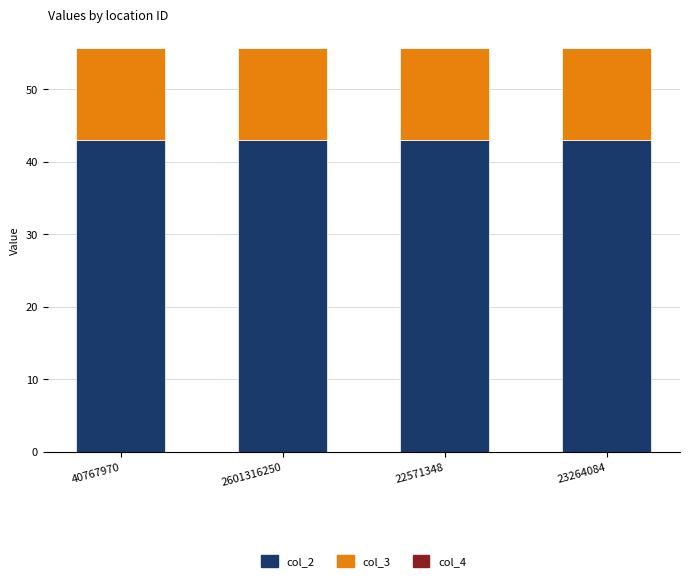

What is the maximum value for col_2?

43.0